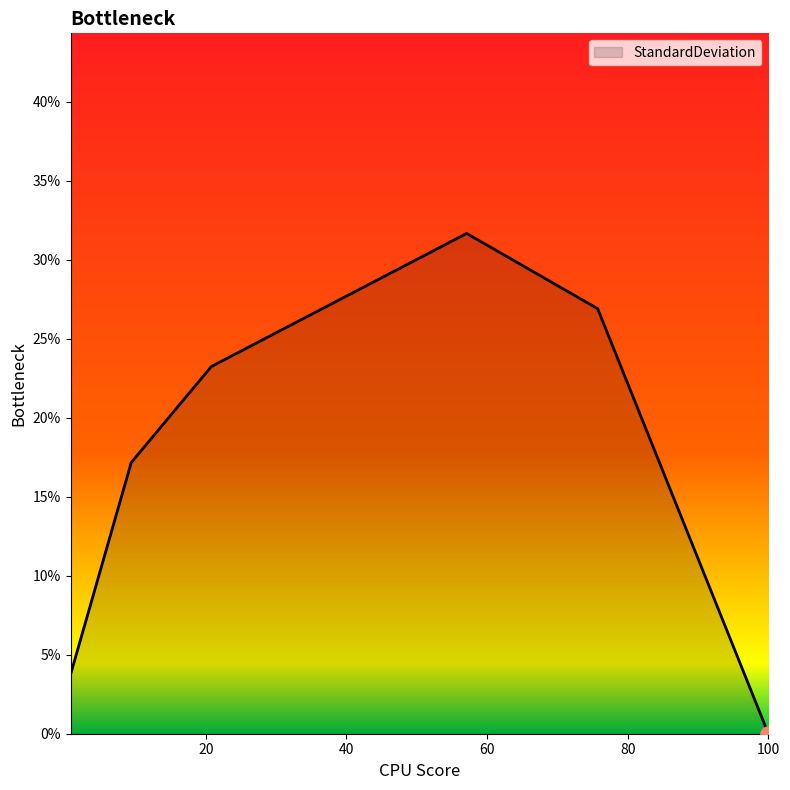

What is the greatest value displayed?

31.7